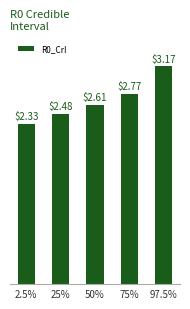

Rank the categories by value from highest to lowest.

97.5%, 75%, 50%, 25%, 2.5%